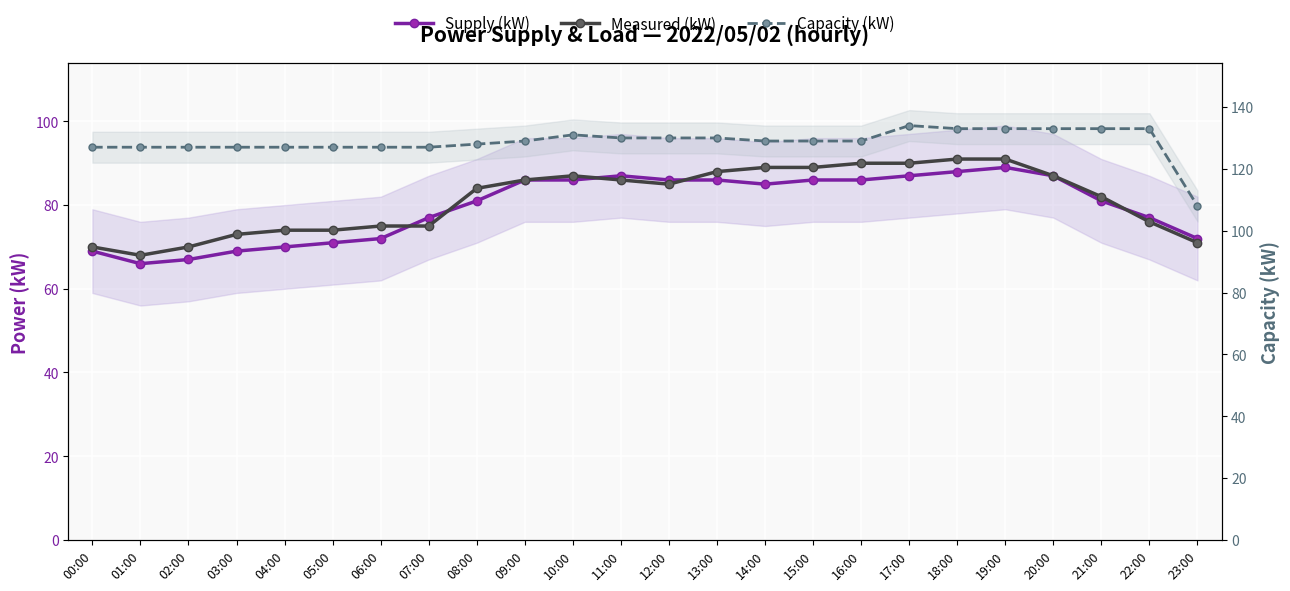

What is the value of the Measured (kW) point at the 9th from the left?

84